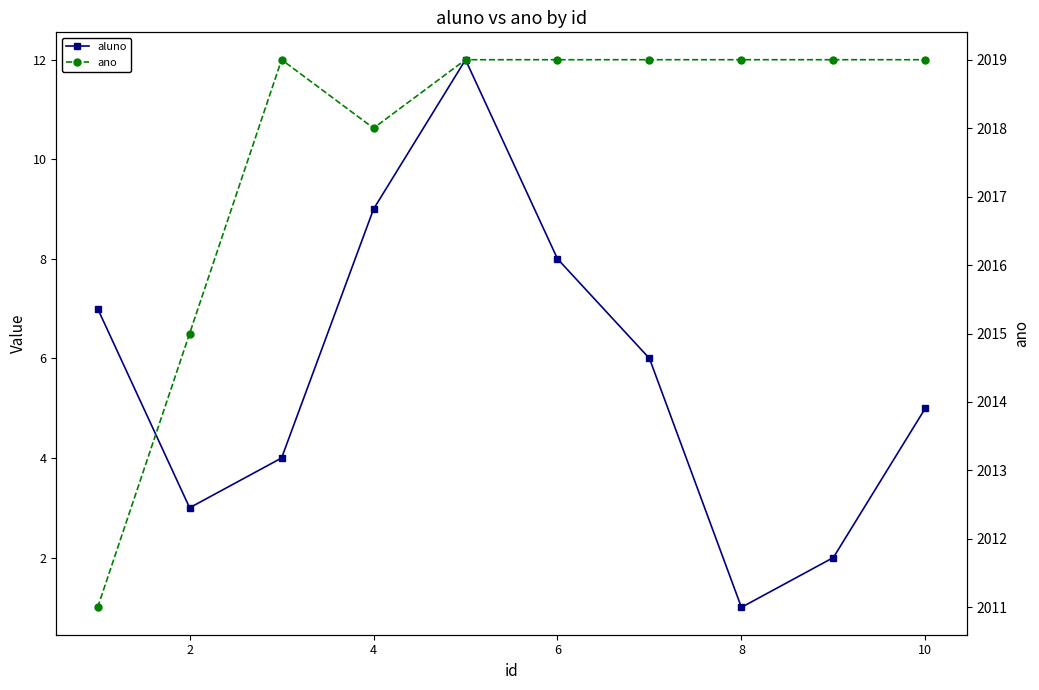

Between 6 and 12, which series saw the biggest shift?

aluno